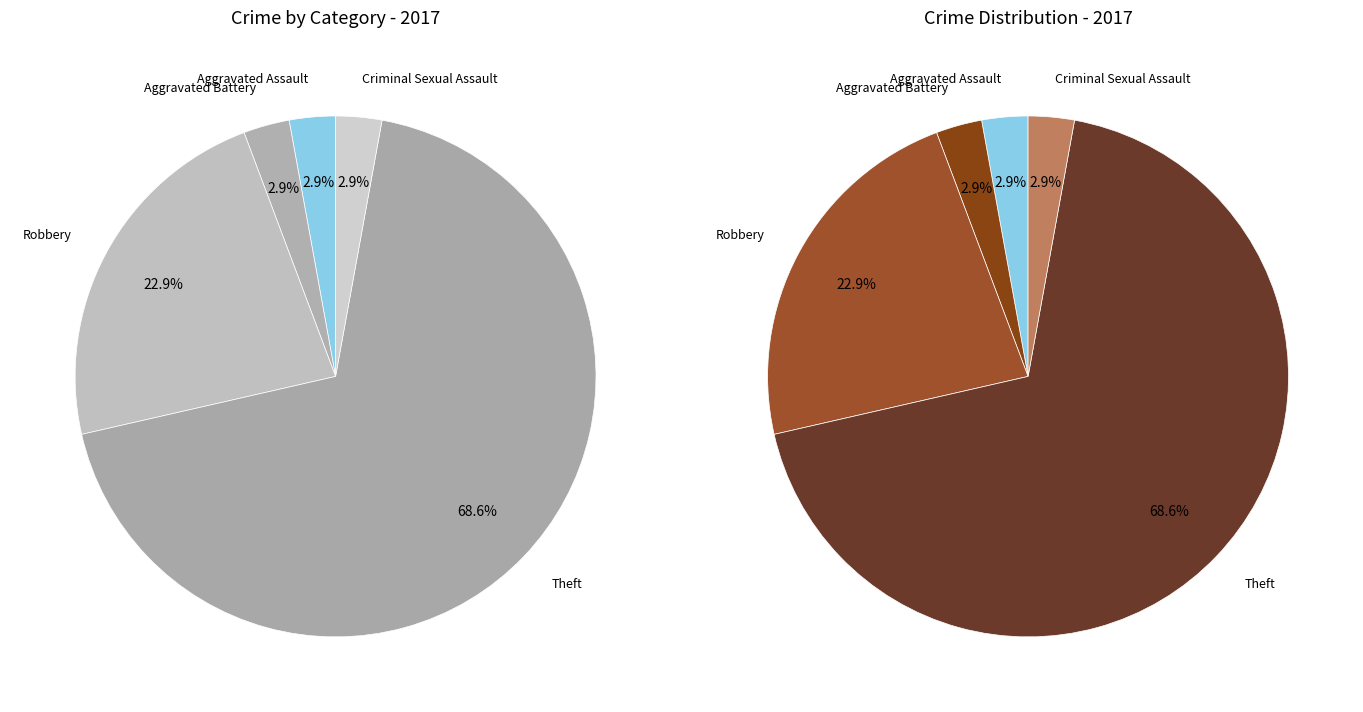

What is the total percentage of Aggravated Battery and Robbery?

25.7%